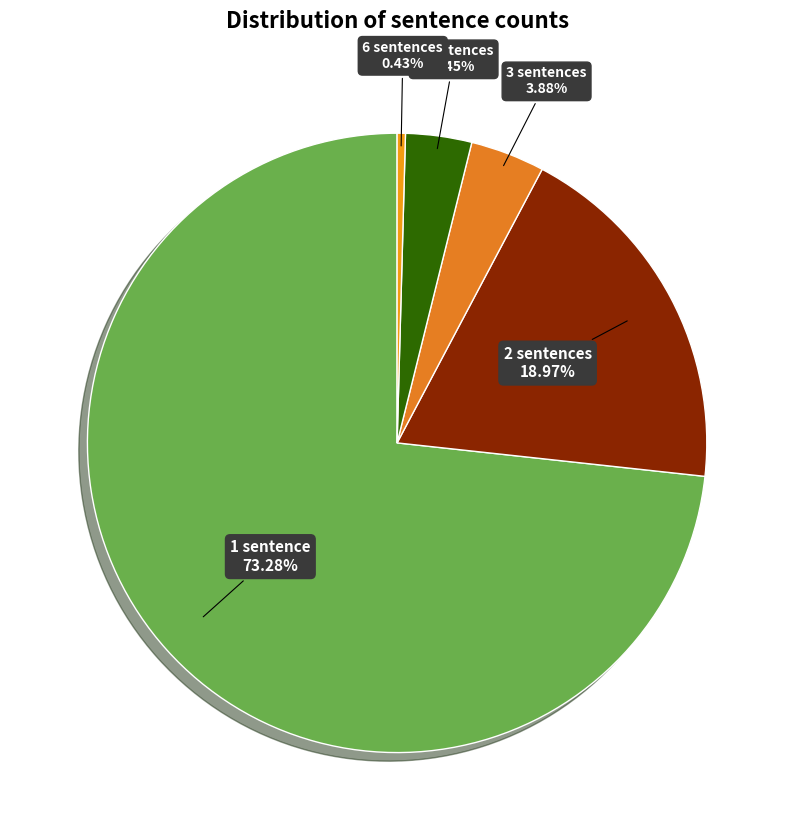

To the nearest percent, what is the difference between the 6 sentences and 3 sentences slice percentages?

3%